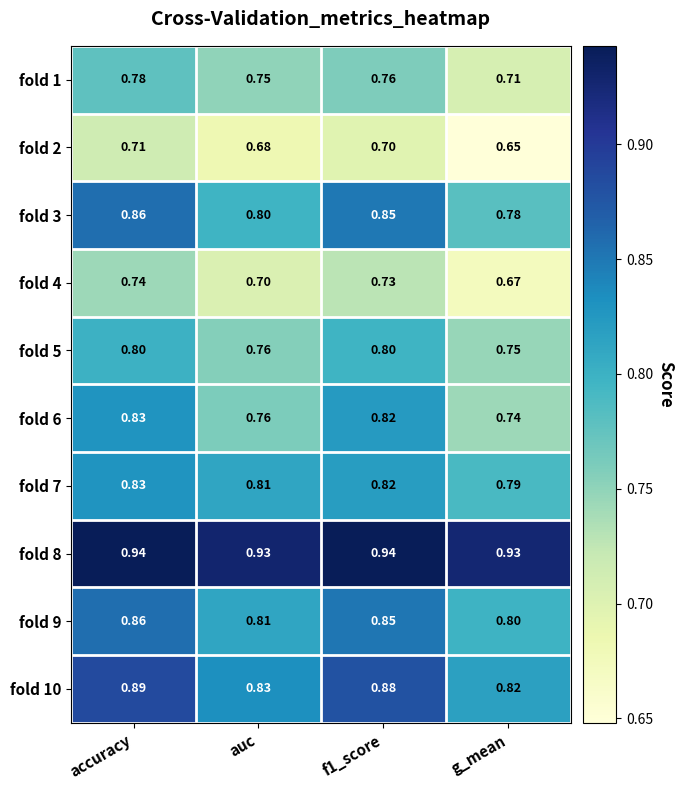

How many data points does each series have?

4